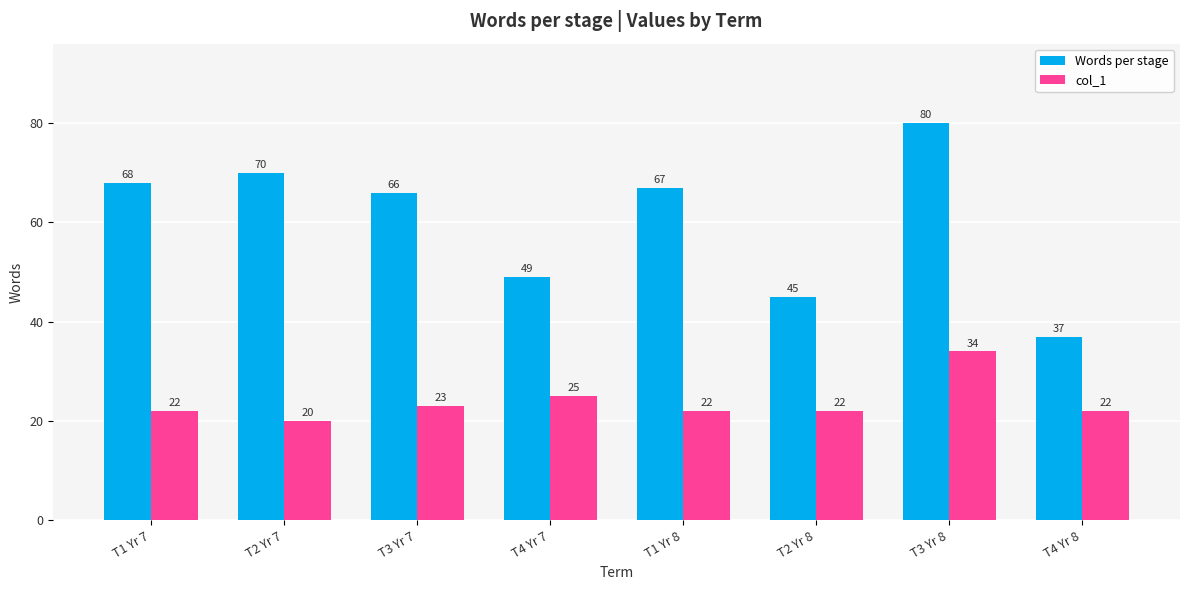

What is the greatest value displayed?

80